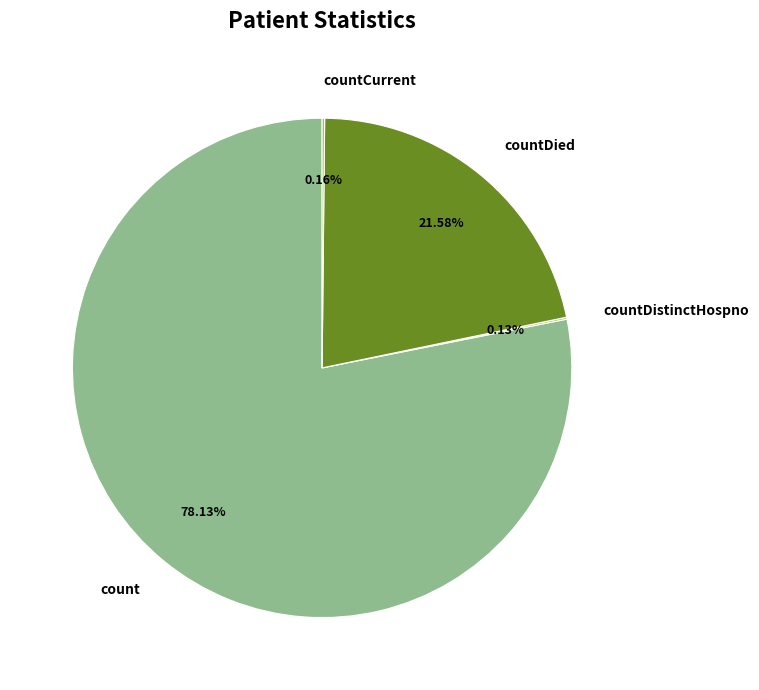

To the nearest percent, what is the difference between the largest and smallest slice percentages?

78%